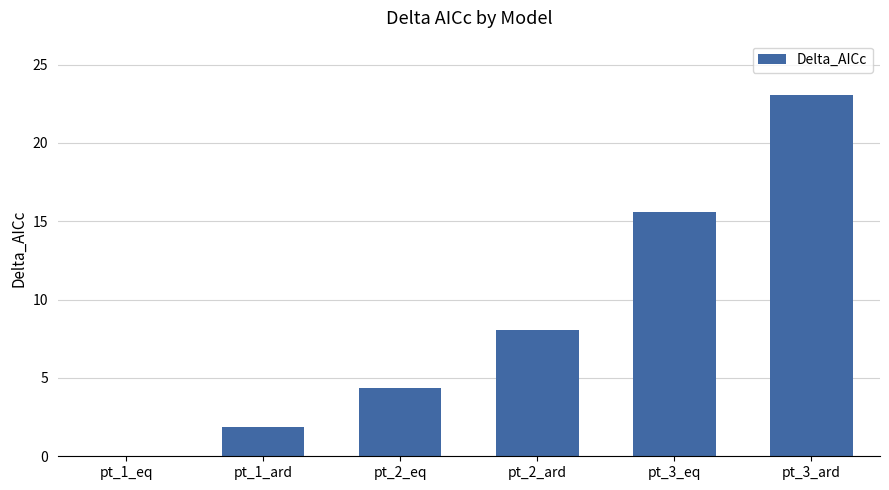

Is it true that the value at pt_3_ard is 23.1?

True